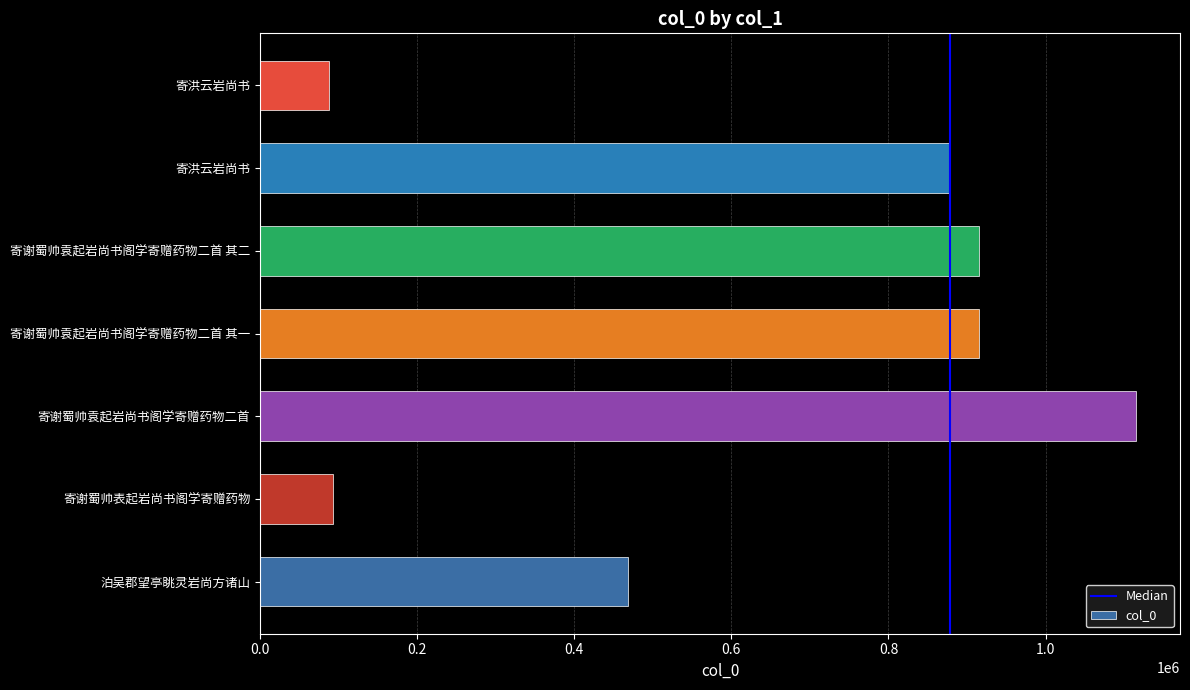

How many bars are there in total?

7